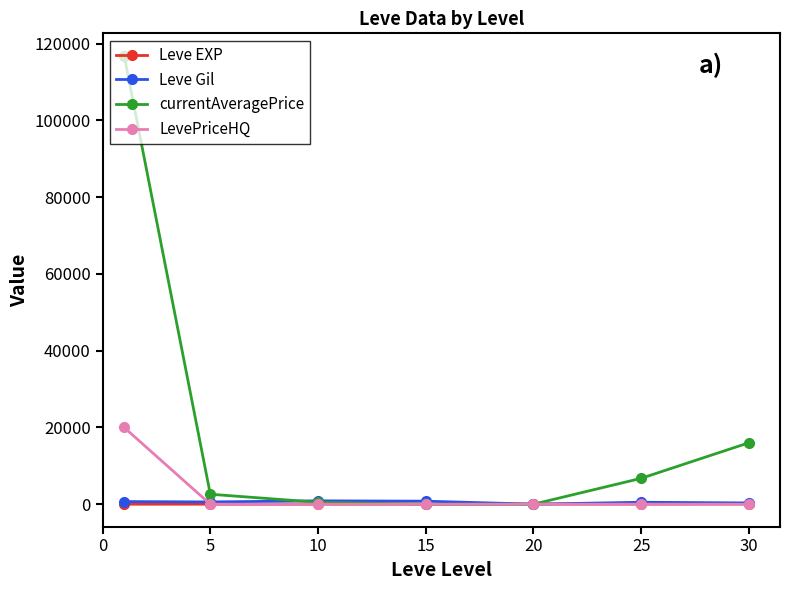

How many intersections are there between Leve EXP and LevePriceHQ?

1